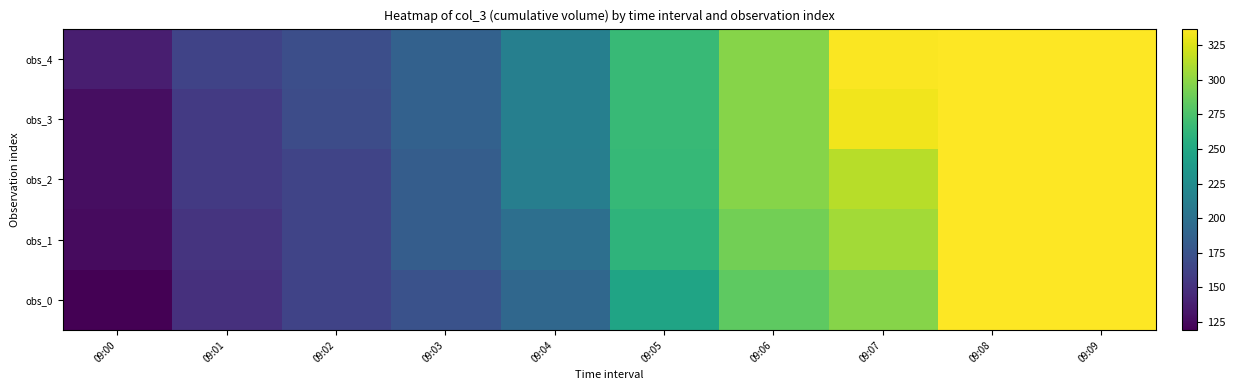

How many categories are shown in the chart?

10